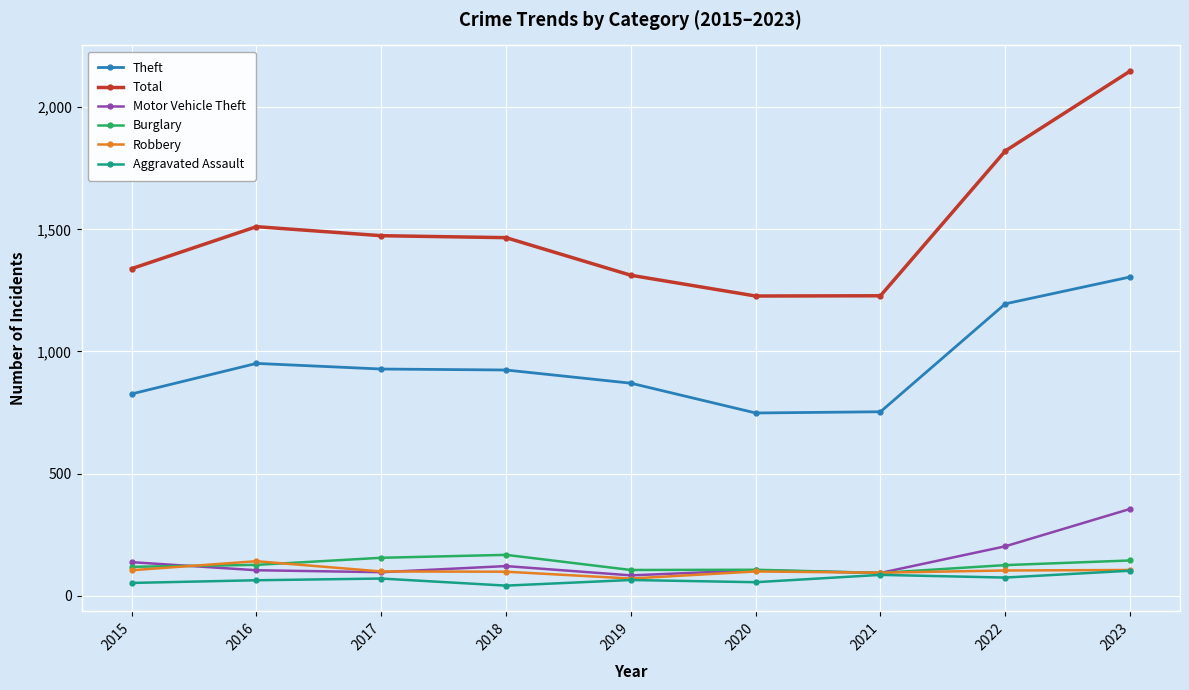

At how many categories does at least one series exceed 138?

9